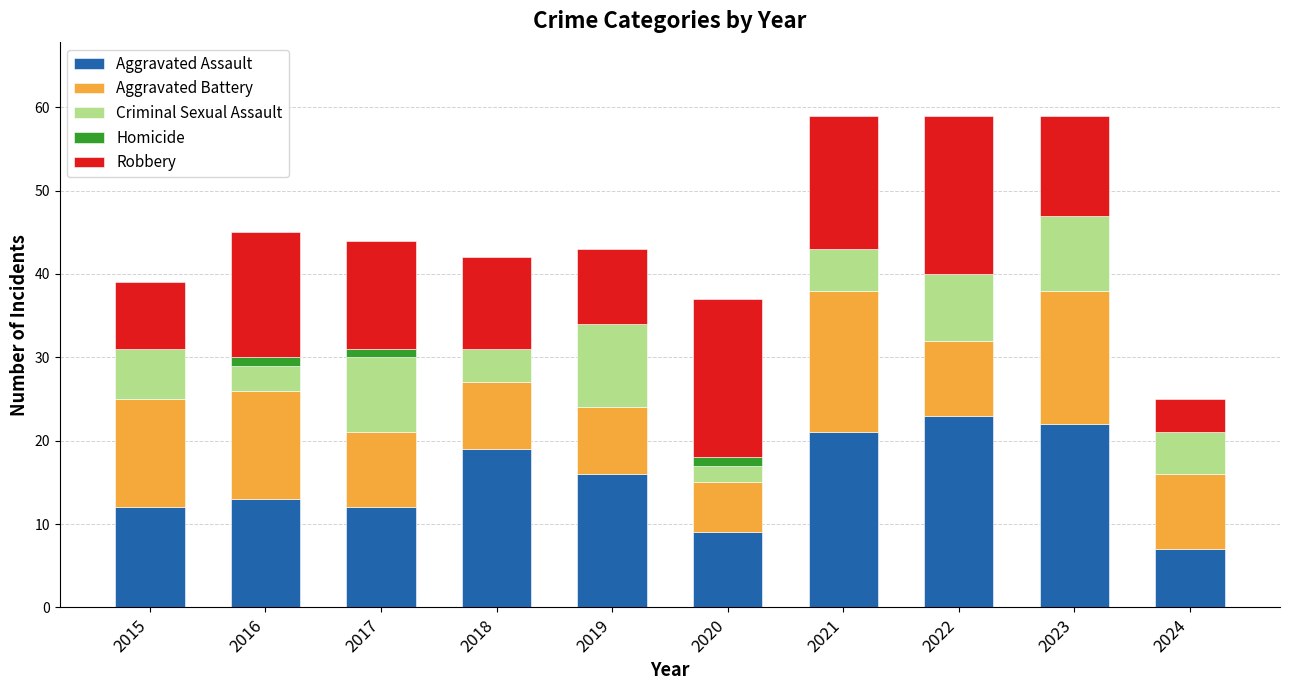

What is the total value across all series at 2019?

43